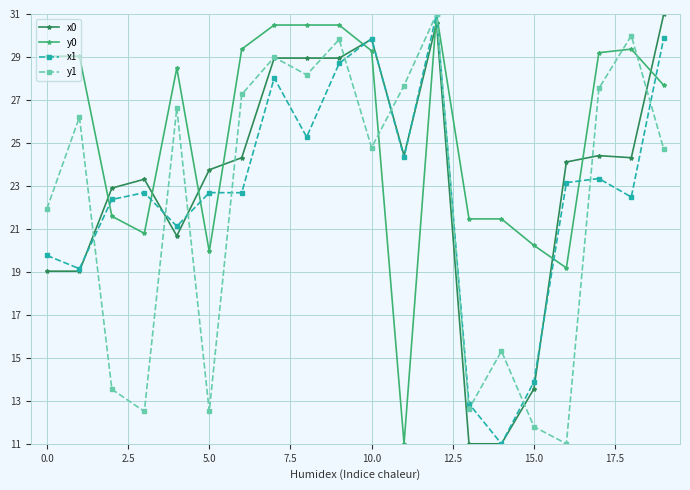

At how many categories does at least one series exceed 15?

20